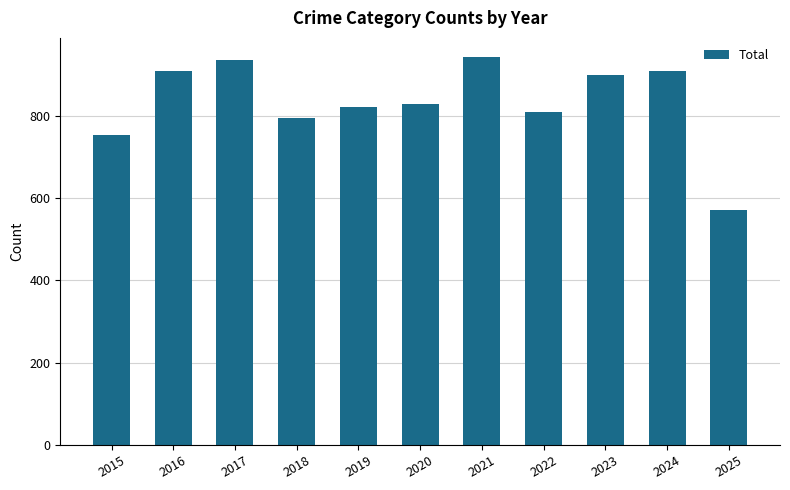

What is the ratio of the value at 2022 to the value at 2017?

0.9